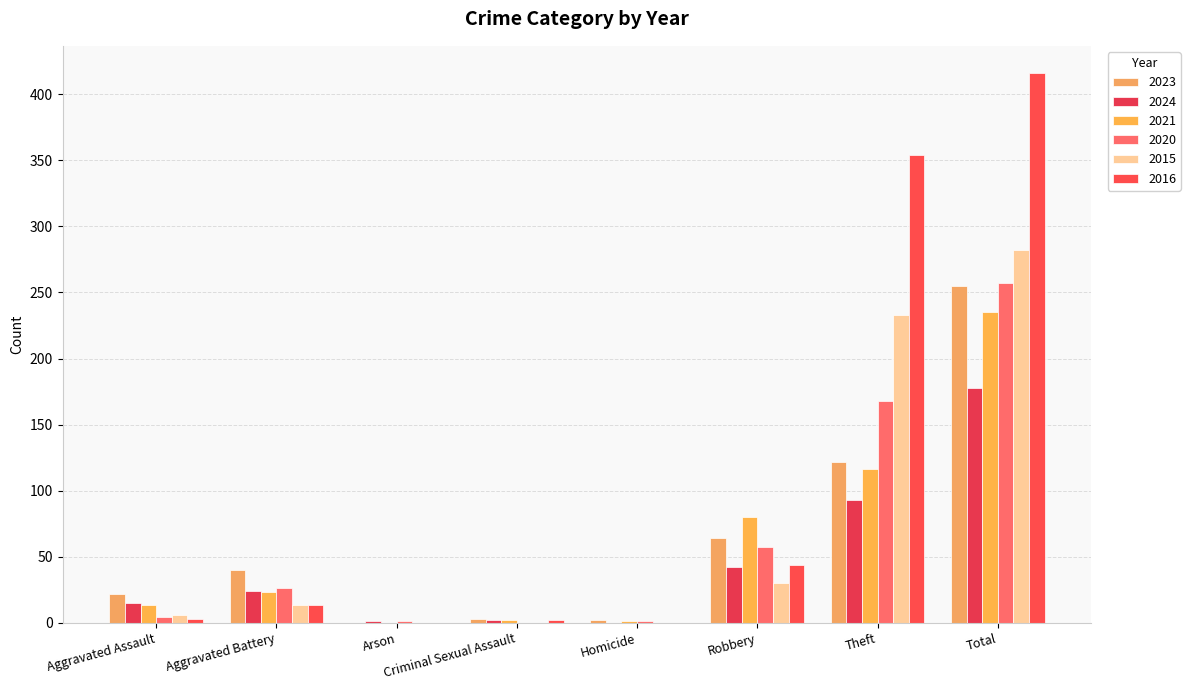

What is the maximum value shown in the chart?

416